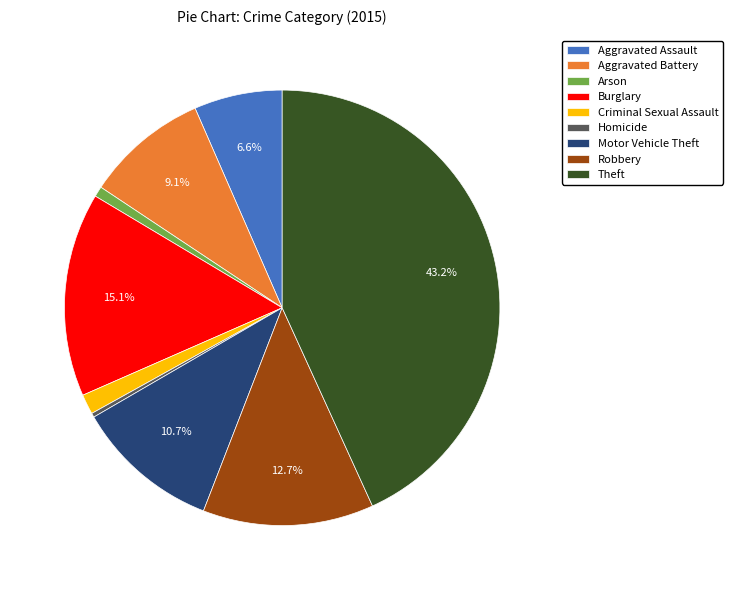

How many slices are in this pie chart?

9